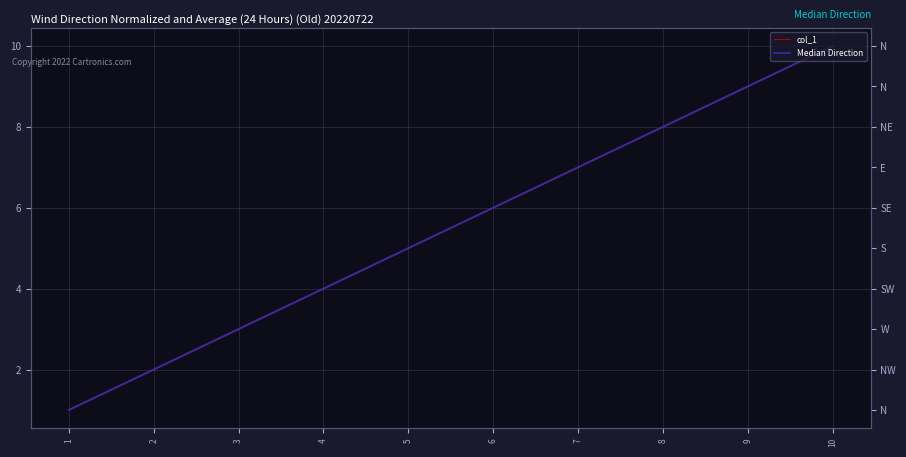

Is it true that col_1 equals 1 at 2?

False